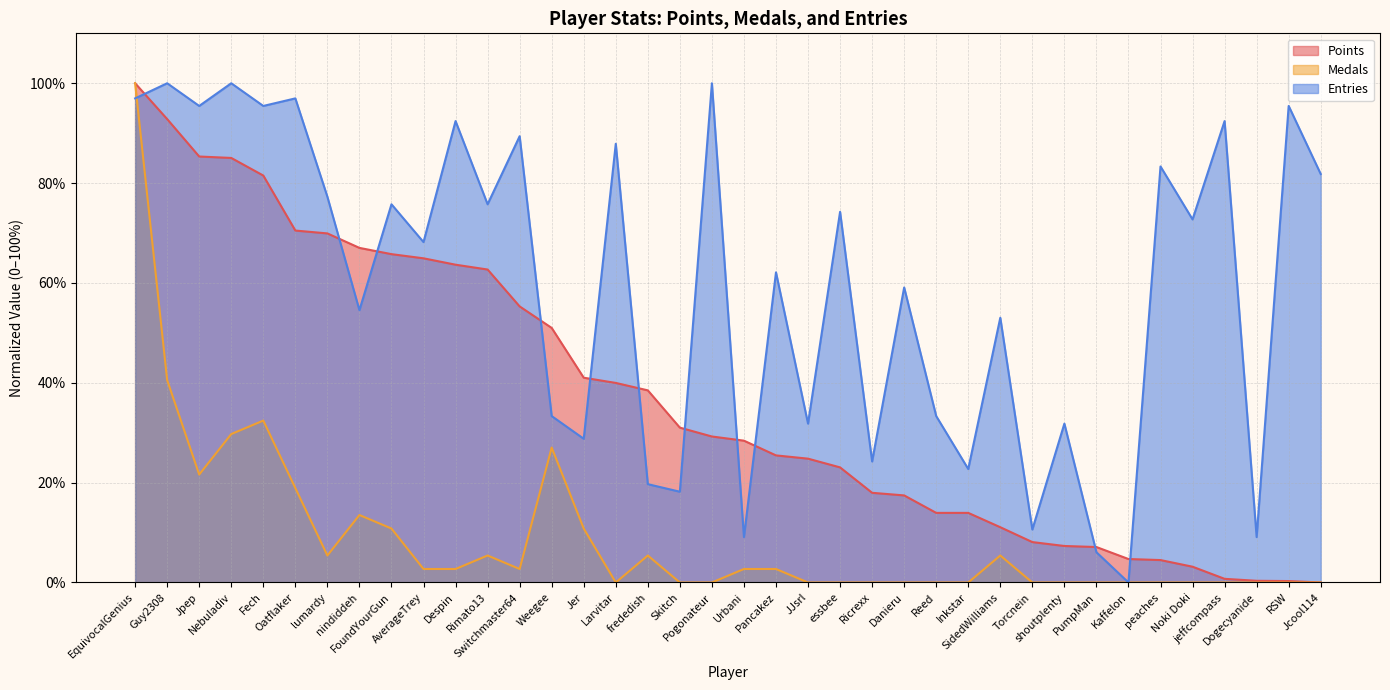

At how many categories does at least one series exceed 50?

25